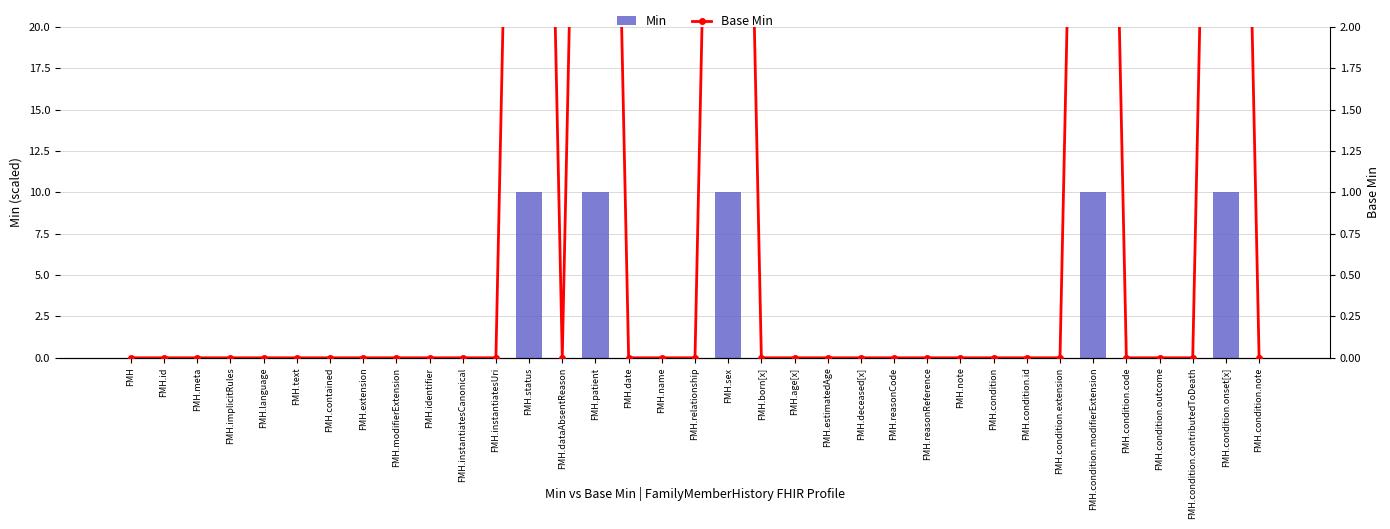

Rank the series by their average value, from lowest to highest.

Base Min, Min